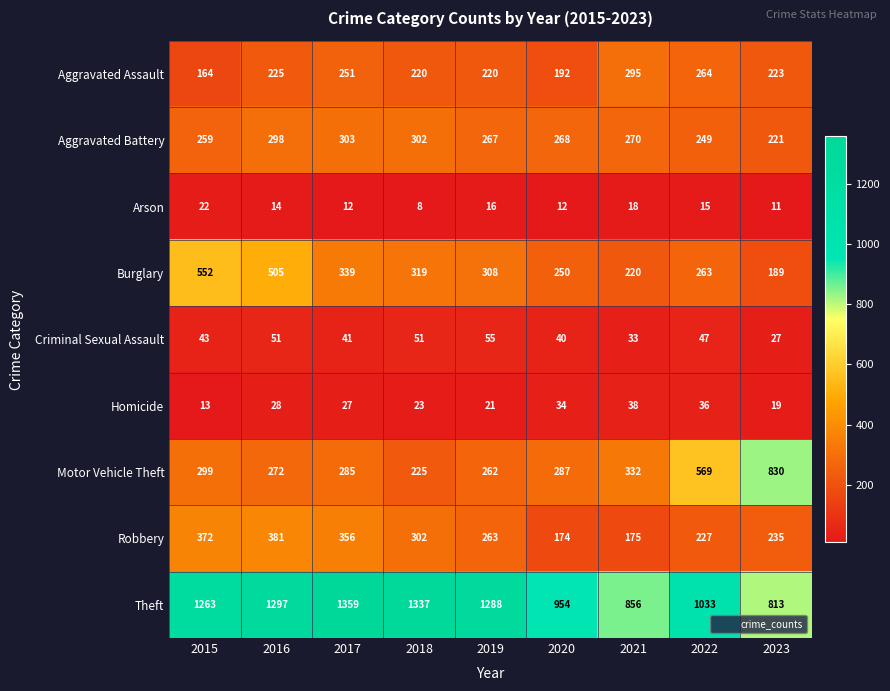

What is the average value of the Aggravated Assault series?

228